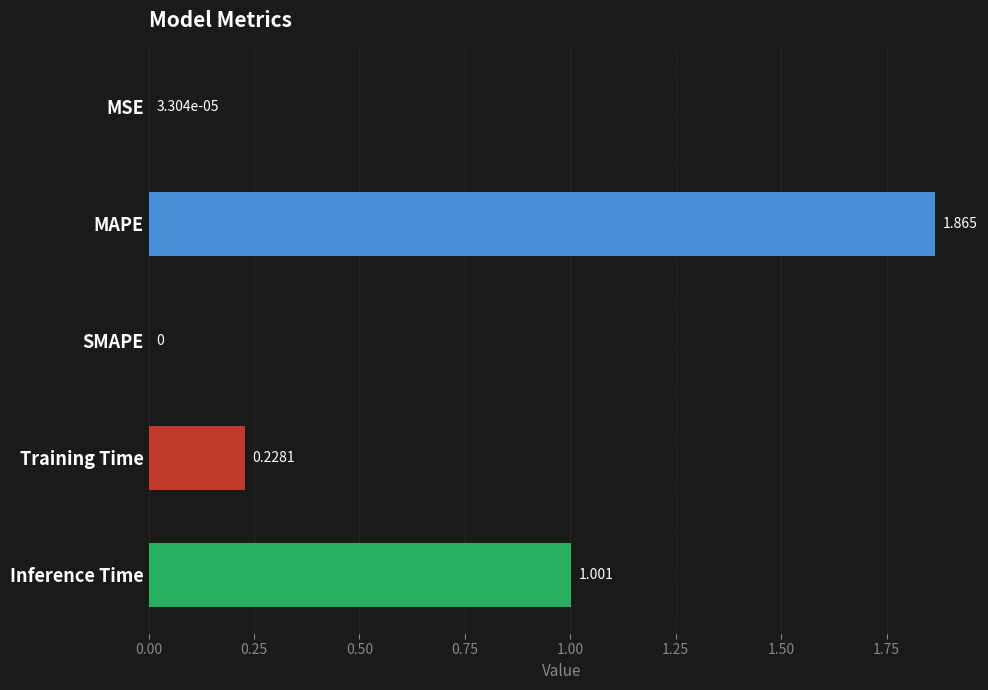

Does the chart contain stacked bars?

No